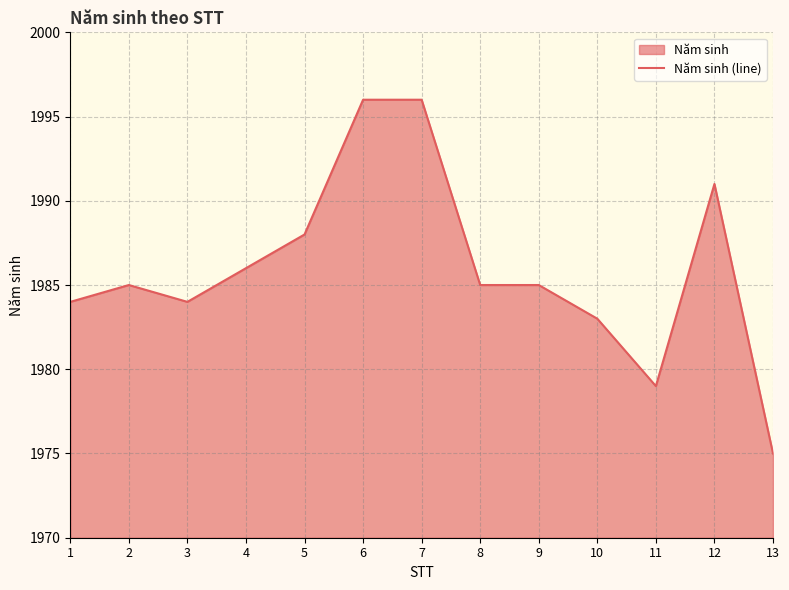

Is it true that the value at 5 is 1988?

True